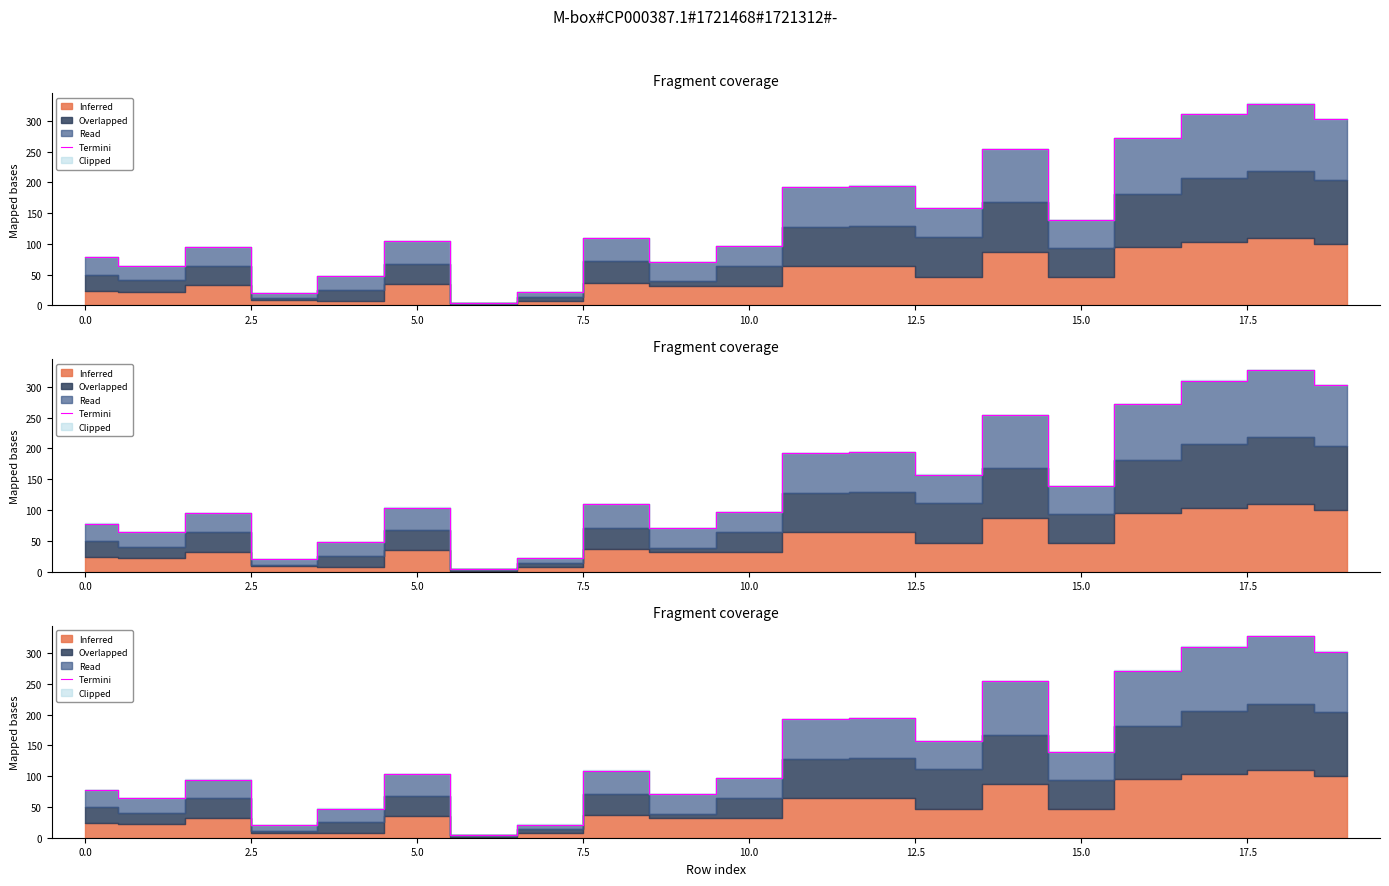

What is the change in value from 10.0 to 16?

+167.5